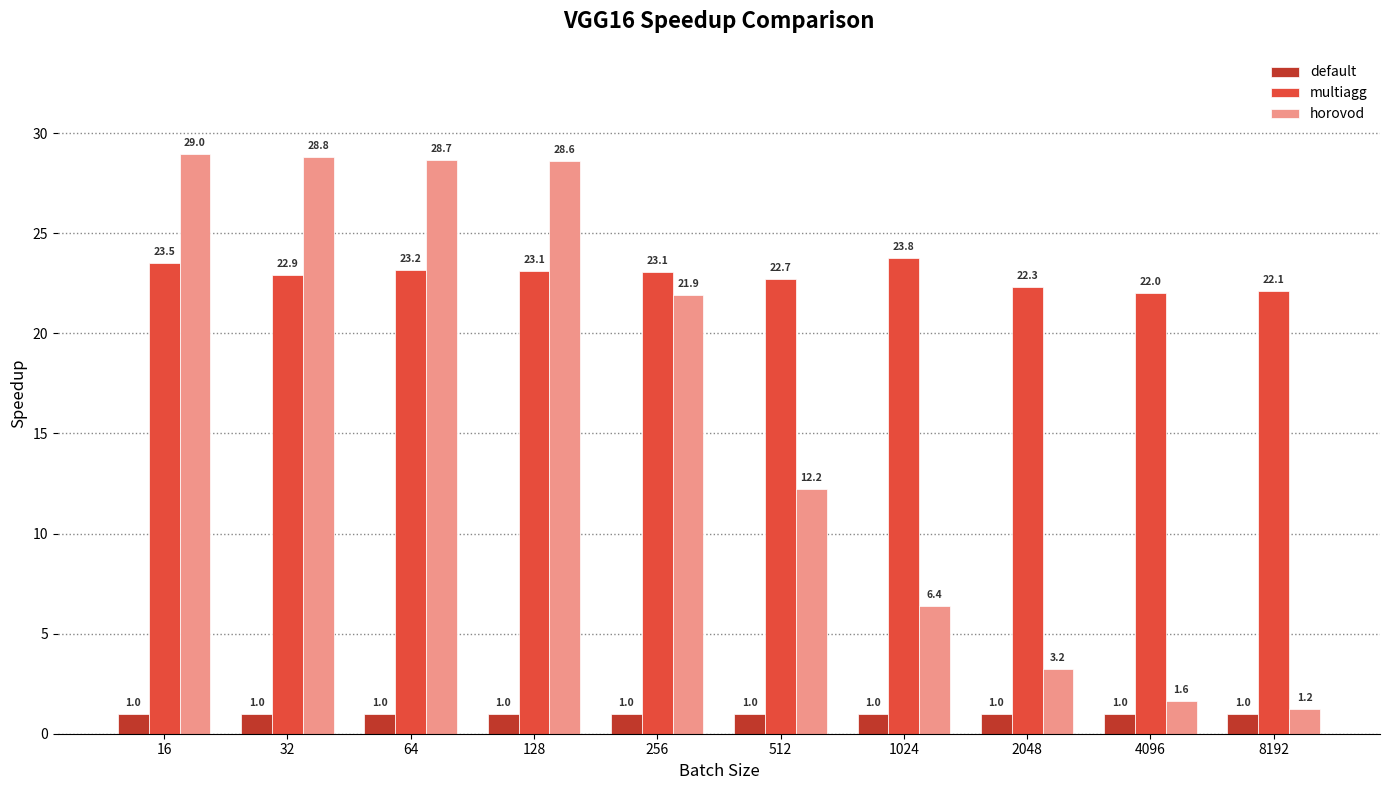

Is it true that default equals 1.0 at 512?

True